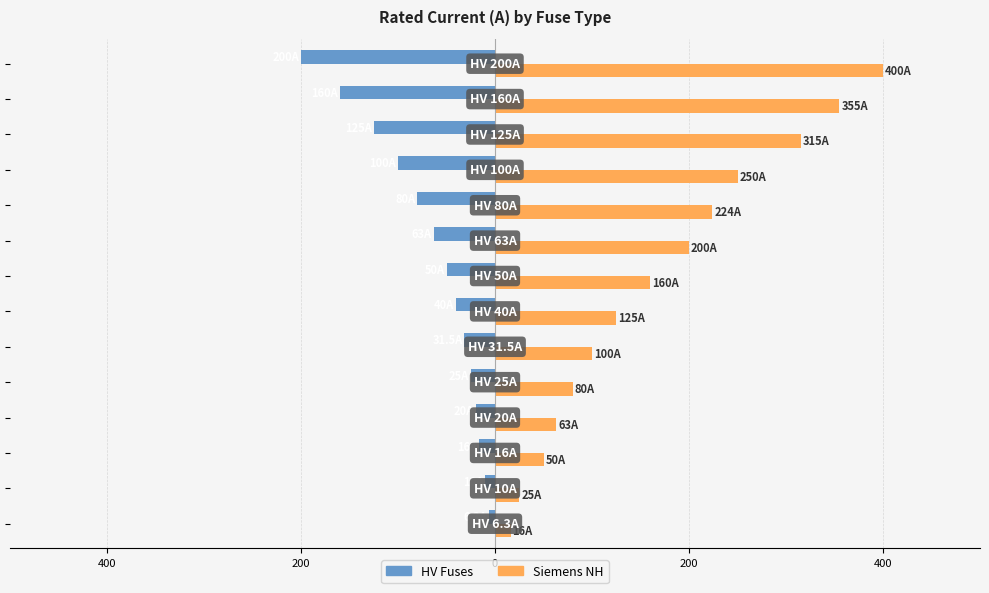

At how many categories does at least one series exceed 390?

1